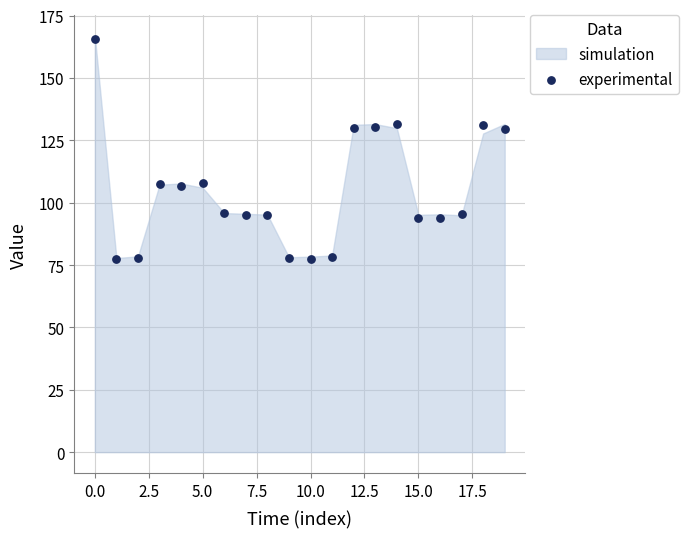

What is the range of Y values (max minus min)?

88.3